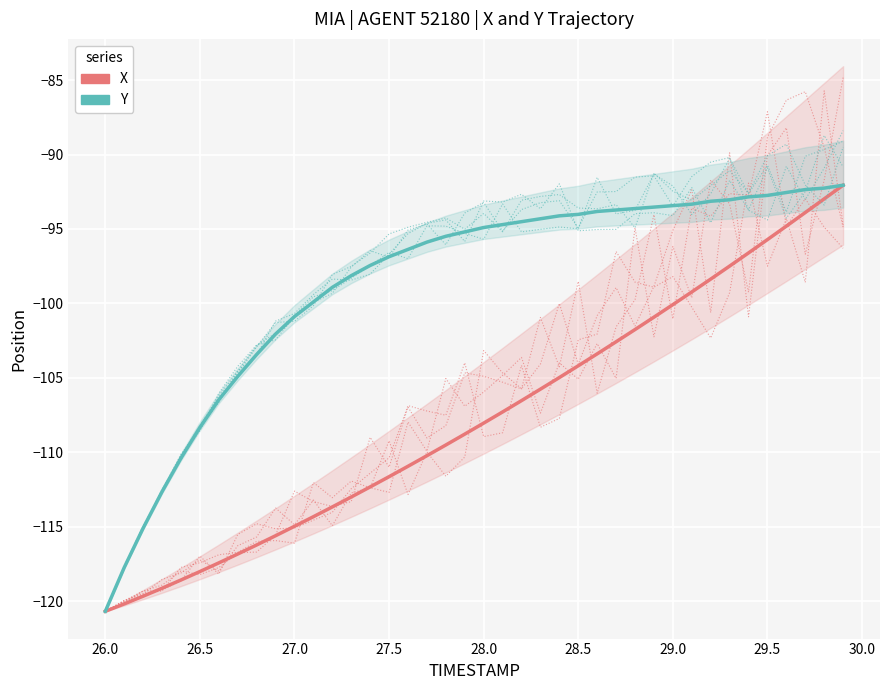

What is the difference between the maximum and minimum values in the X series?

28.6